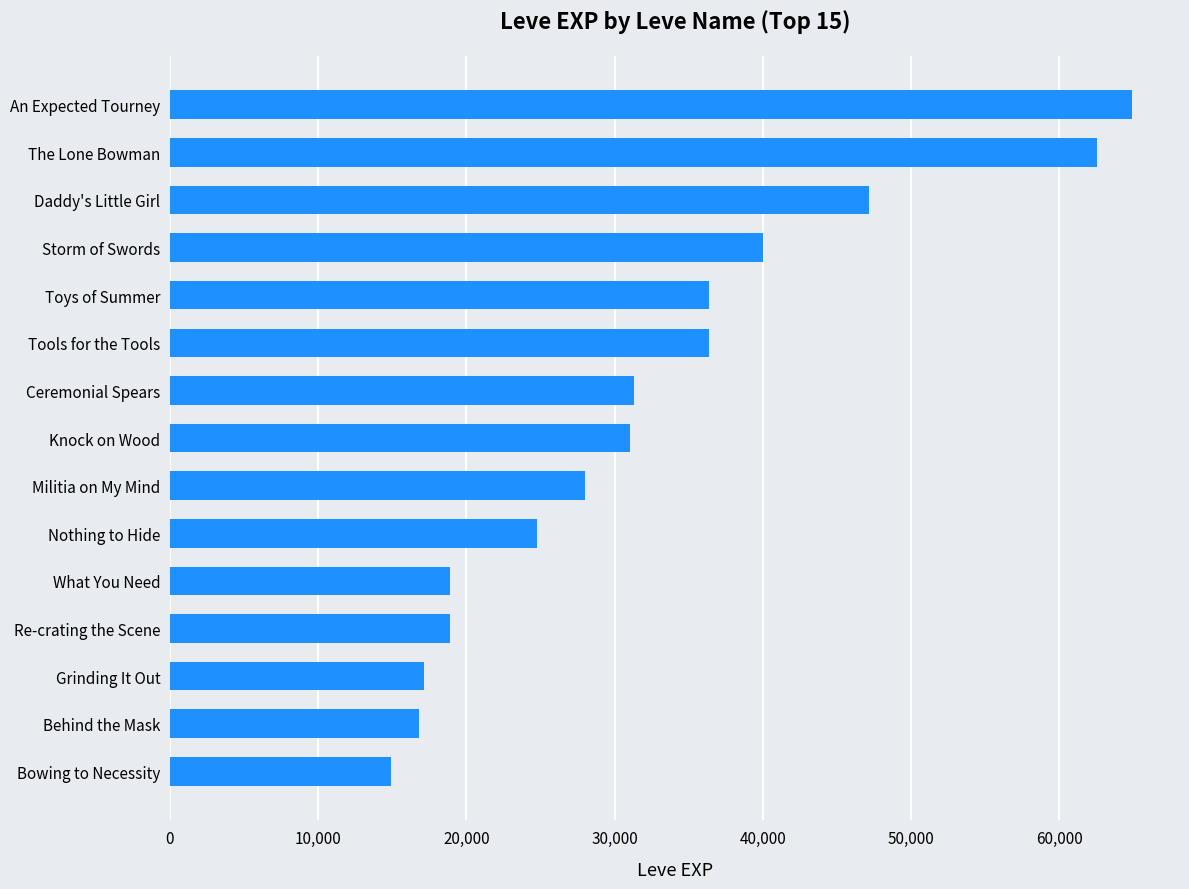

What is the ratio of the value at An Expected Tourney to the value at Militia on My Mind?

2.3